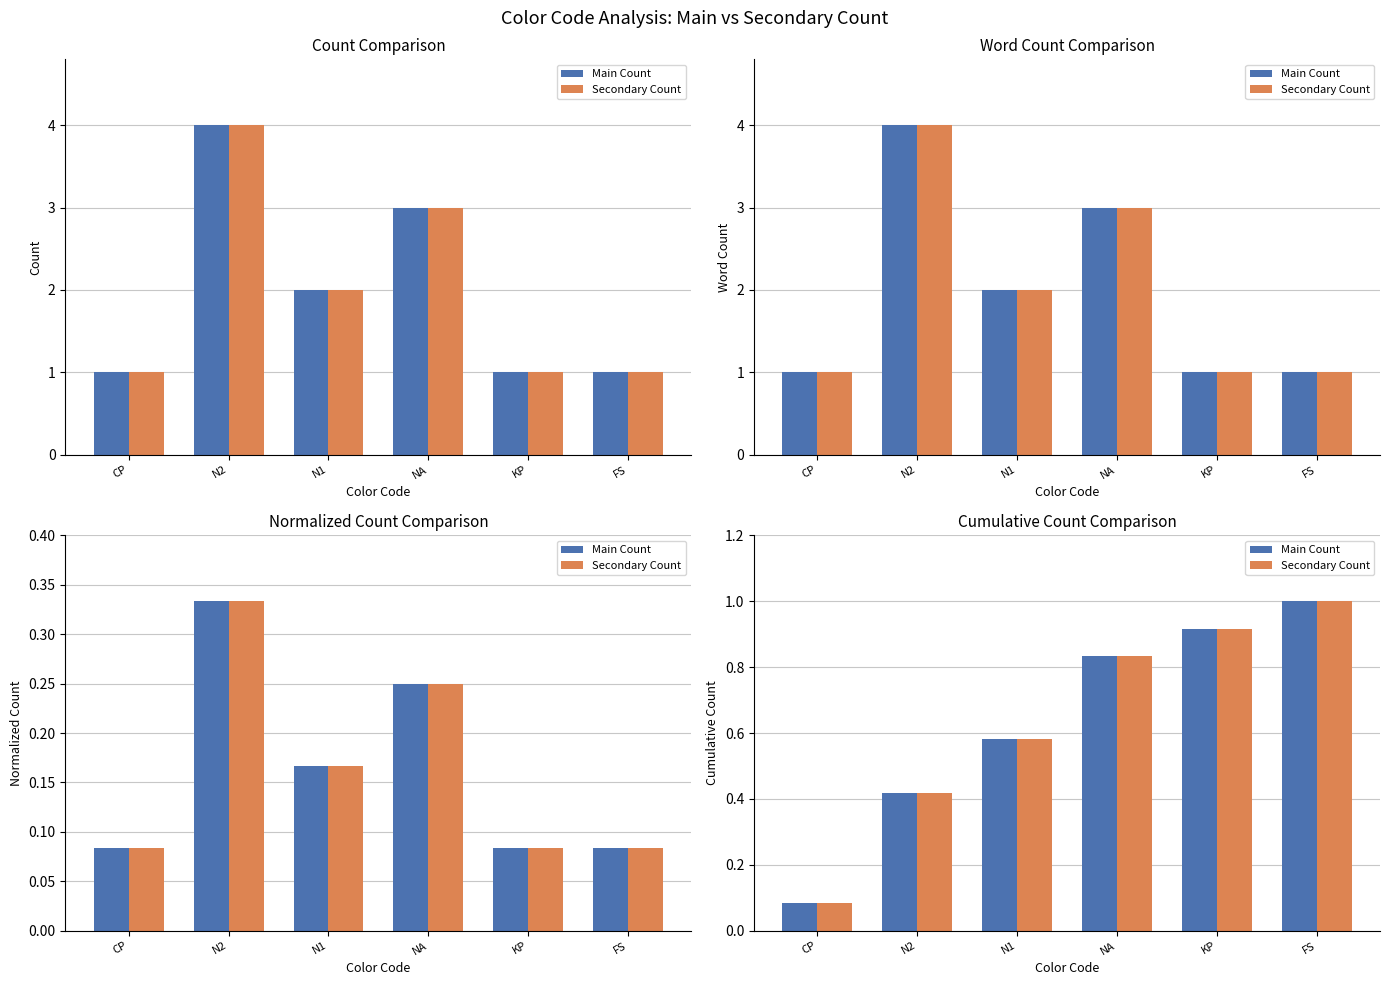

Which category has the highest value in the Secondary Count series?

FS